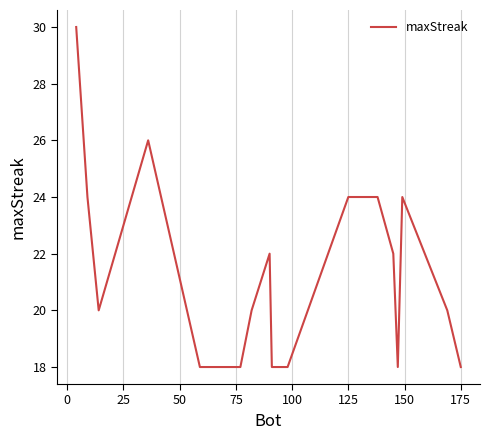

What is the difference between the maximum and minimum values?

12